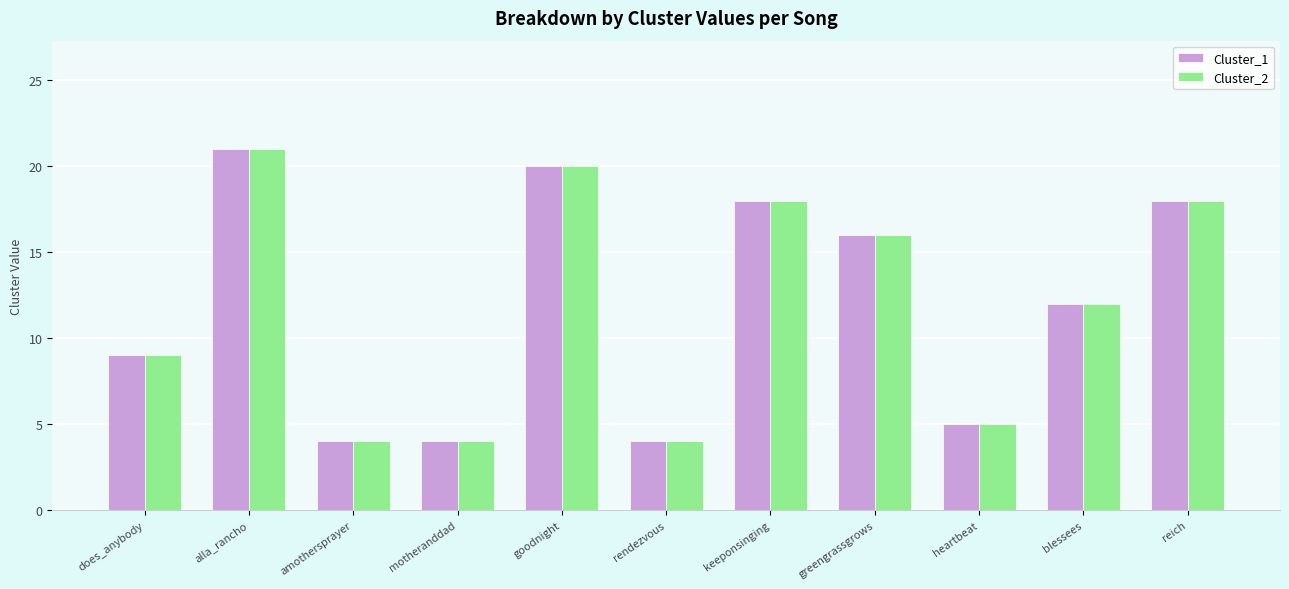

What is the sum of the Cluster_1 values at keeponsinging and heartbeat?

23